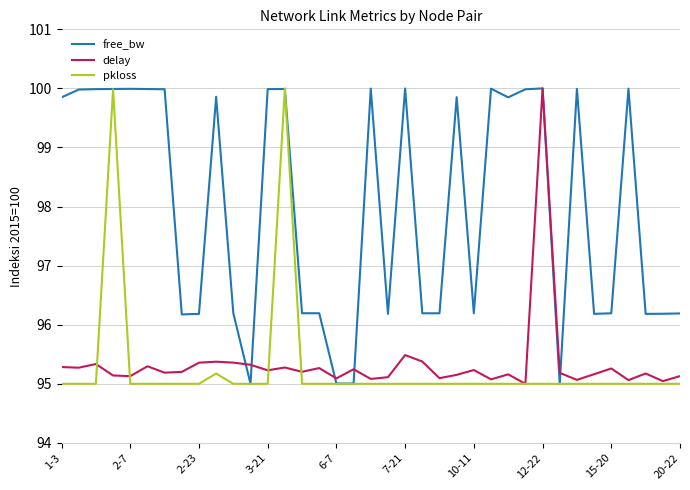

What is the greatest value displayed?

100.0